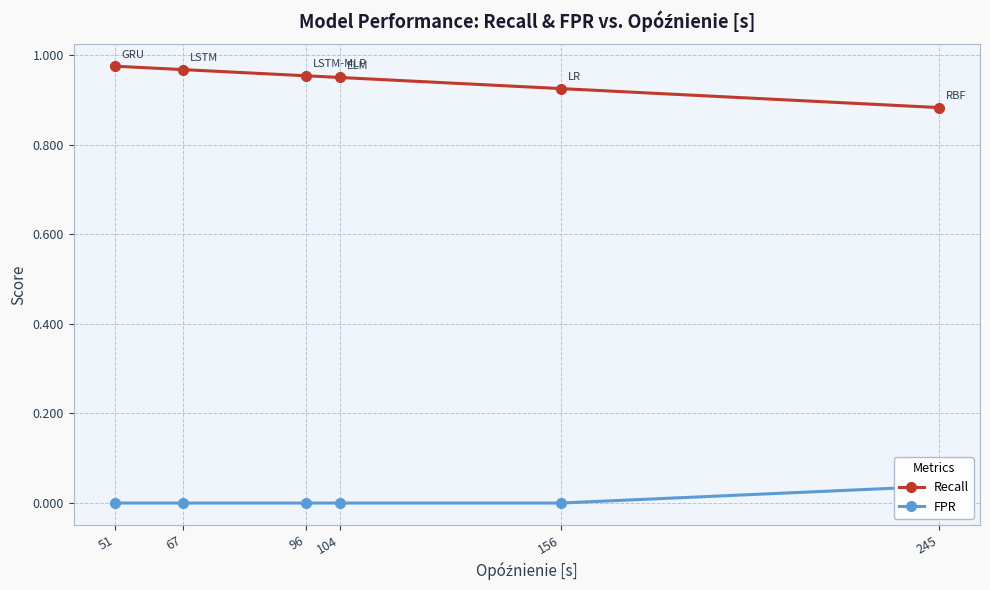

Reading left to right, what are all the values shown in this chart?

Recall: 51=1.0	67=1.0	96=1.0	104=1.0	156=0.9	245=0.9
FPR: 51=0.0	67=0.0	96=0.0	104=0.0	156=0.0	245=0.0